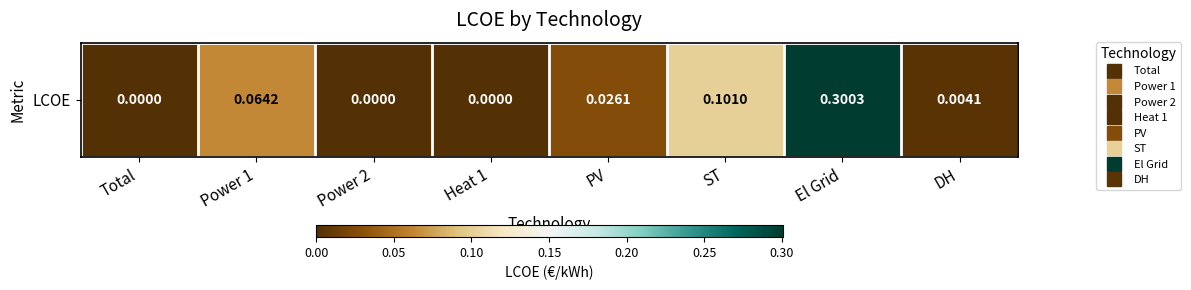

Rank the categories by value from lowest to highest.

Total, Power 2, Heat 1, DH, PV, Power 1, ST, El Grid